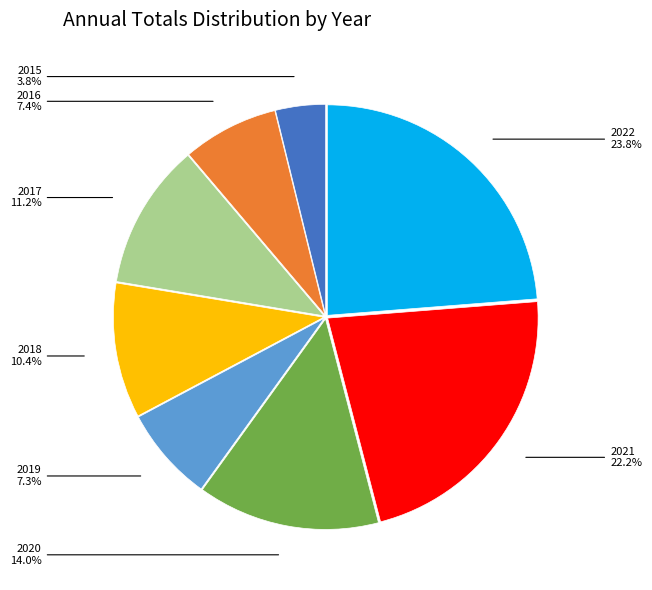

What is the ratio of the value at 2019 to the value at 2022?

0.3